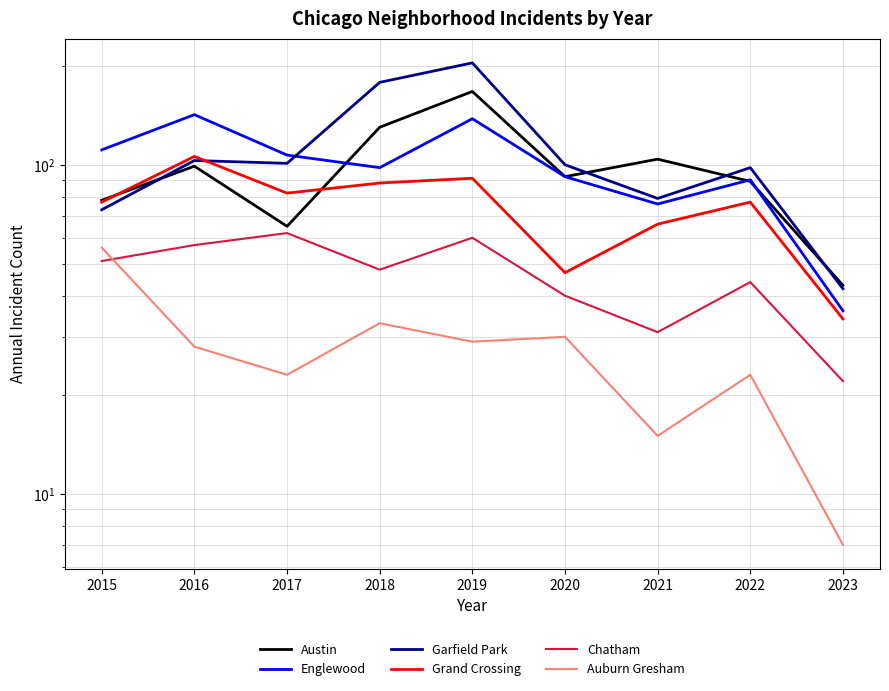

What is the value of the Chatham point at the 1st from the left?

51